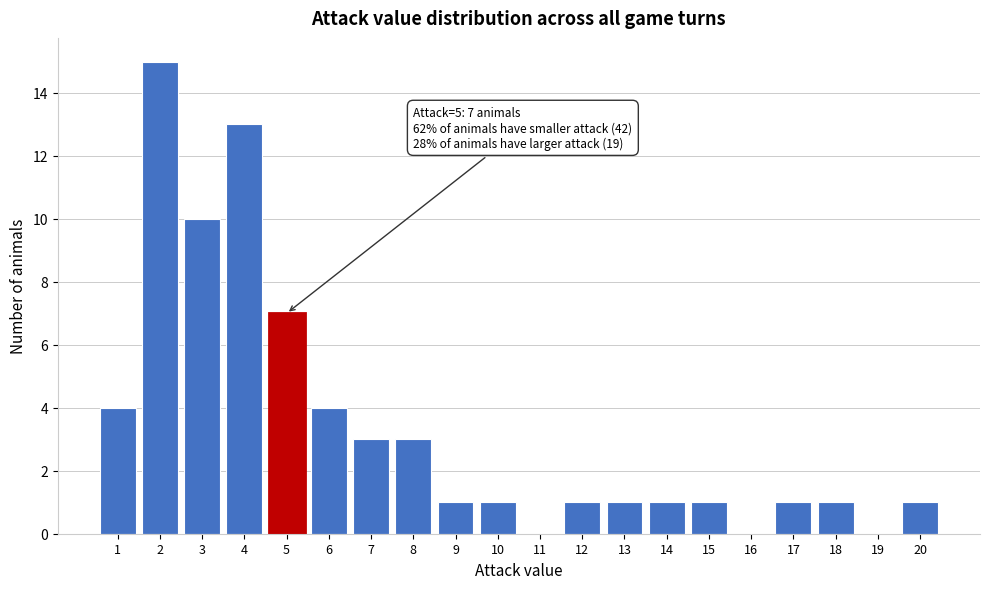

Over which range of the x-axis is the bar tallest?

1.5 to 2.5